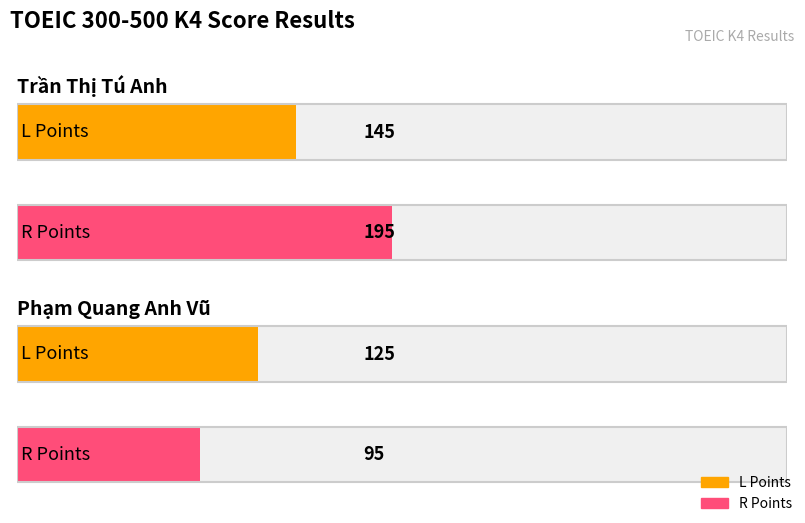

Which series has the largest range (max minus min)?

R Points